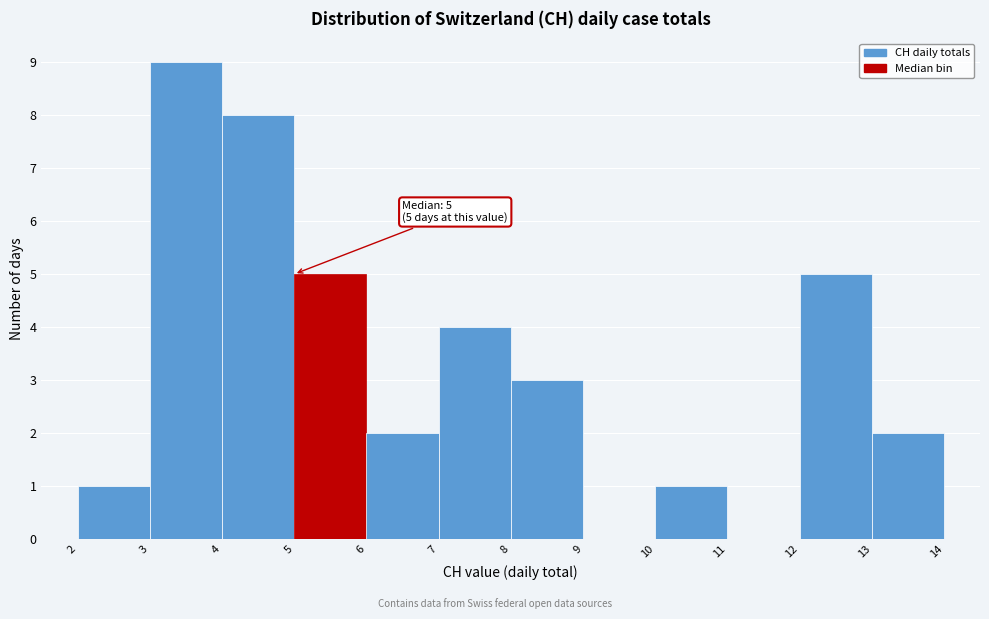

Which range on the x-axis has the tallest bar?

3 to 4